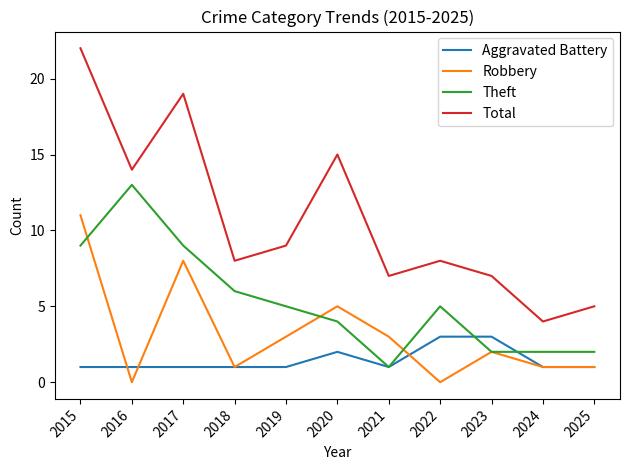

What is the spread (max minus min) of values at 2021?

6